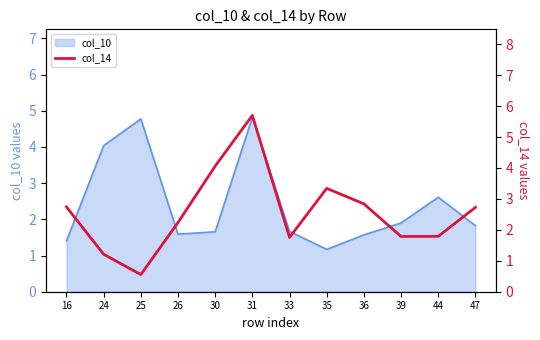

At which category does the data reach its first local peak?

31